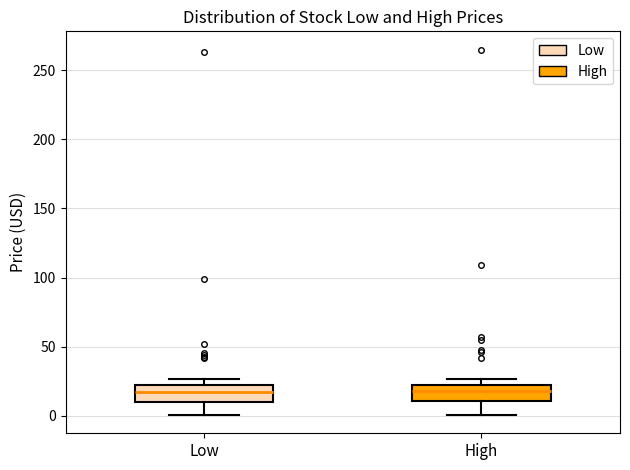

Where is the upper edge of the box for High on the y-axis? The values are not printed on the chart, so give them approximately, as read against the axis.

25